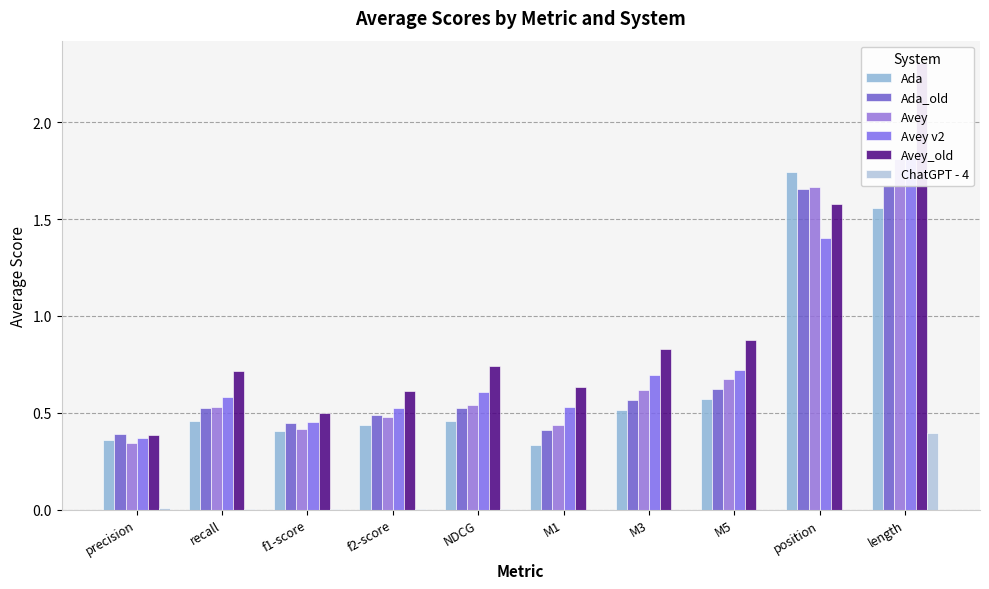

What is the value of the Avey v2 bar at the 4th from the left?

0.5